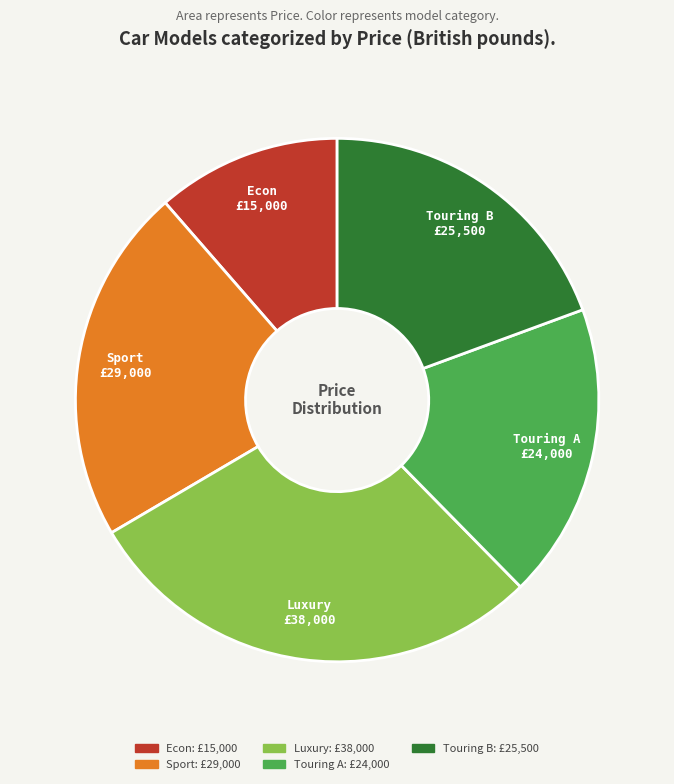

Is Touring A the majority of the pie?

No